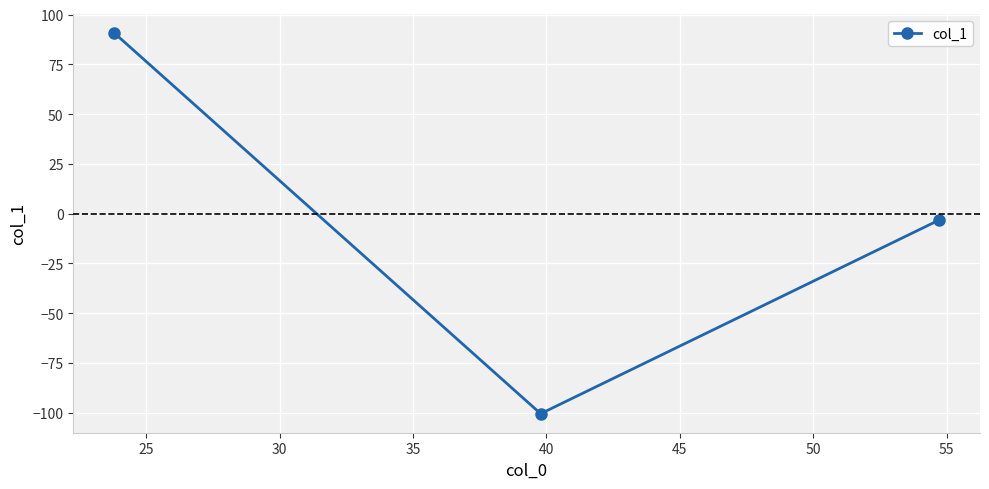

What is the sum of all values?

-13.1